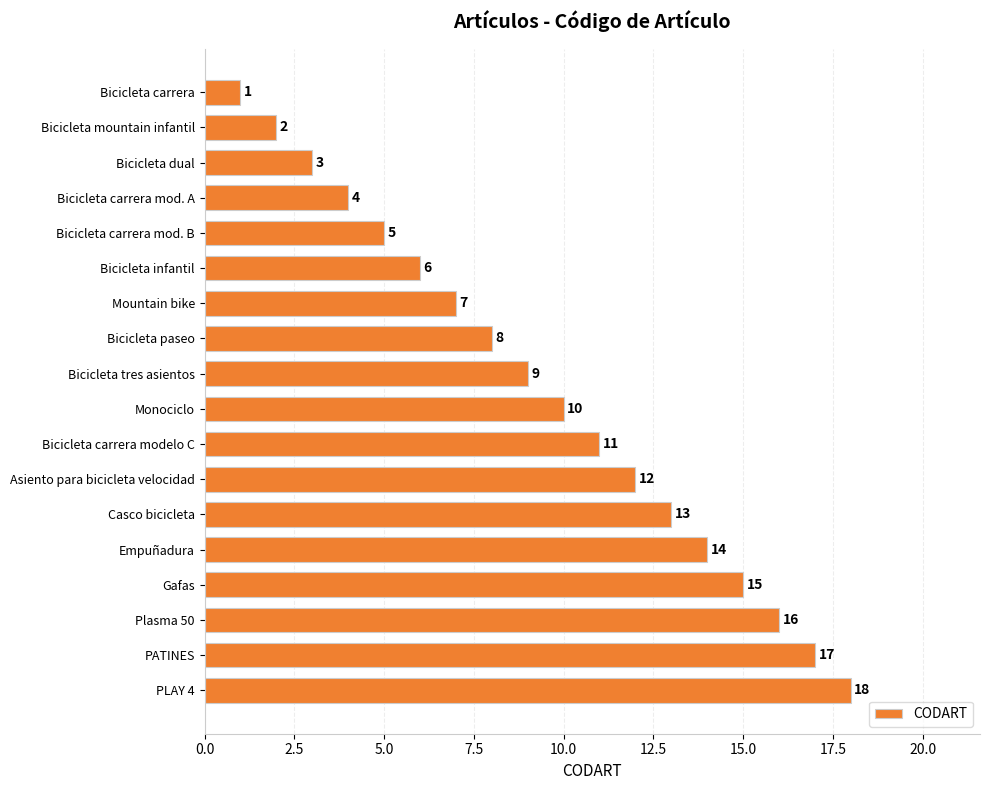

The chart shows a value of 5 at Bicicleta carrera mod. B. True or false?

True